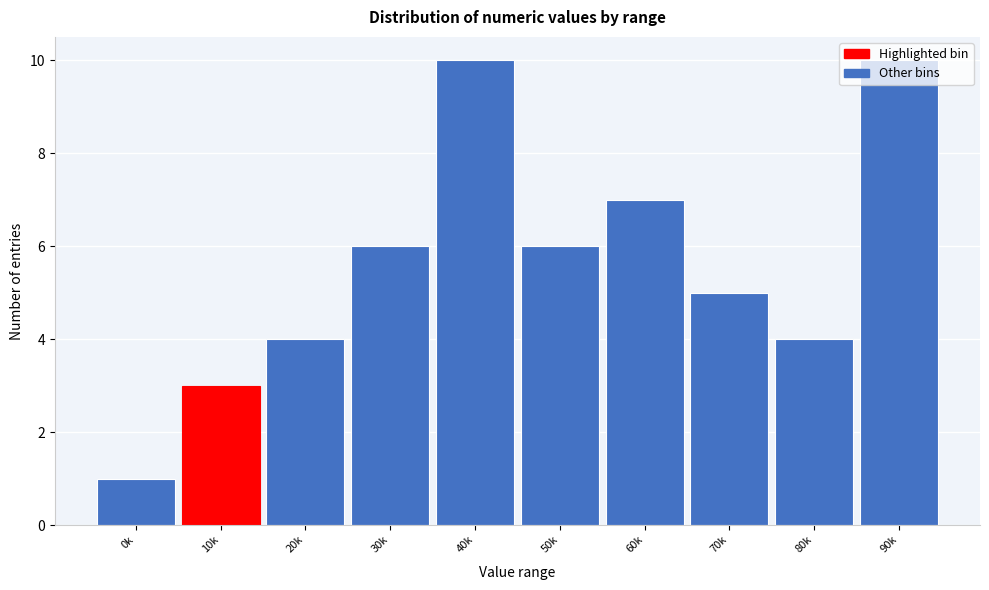

Which has a higher value, 20k or 50k?

50k